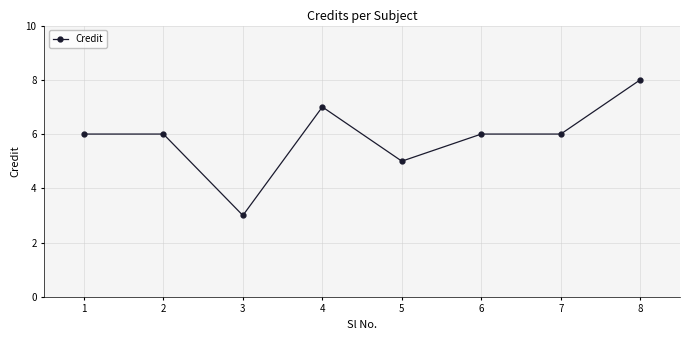

What is the value of the 3rd point from the left?

3